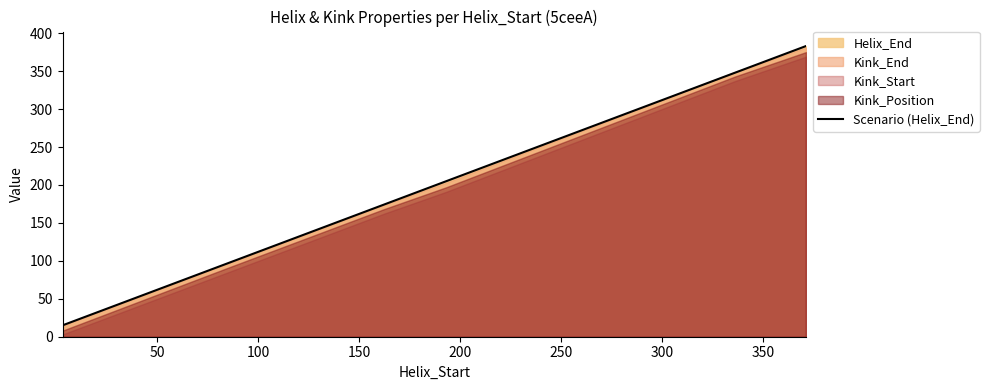

What is the minimum value for Scenario (Helix_End)?

15